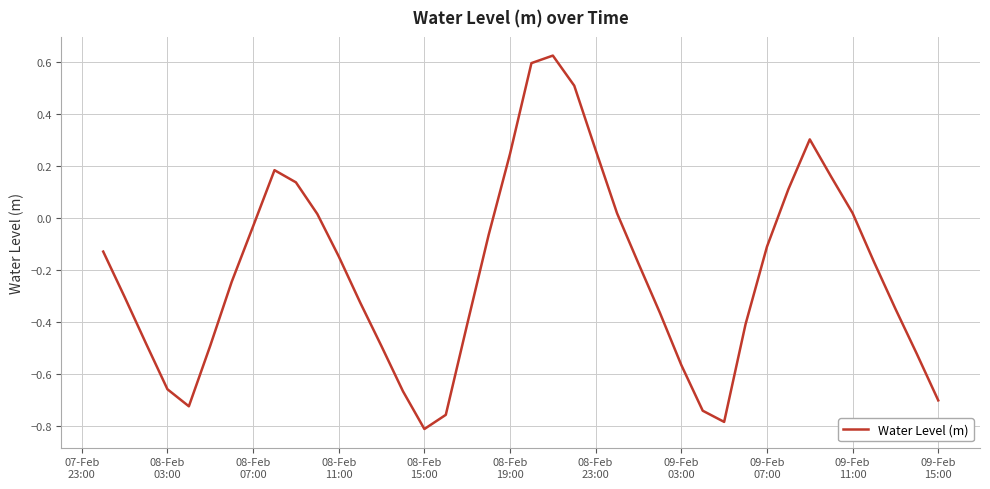

True or false: there are more than 2 points higher than both neighbors.

True